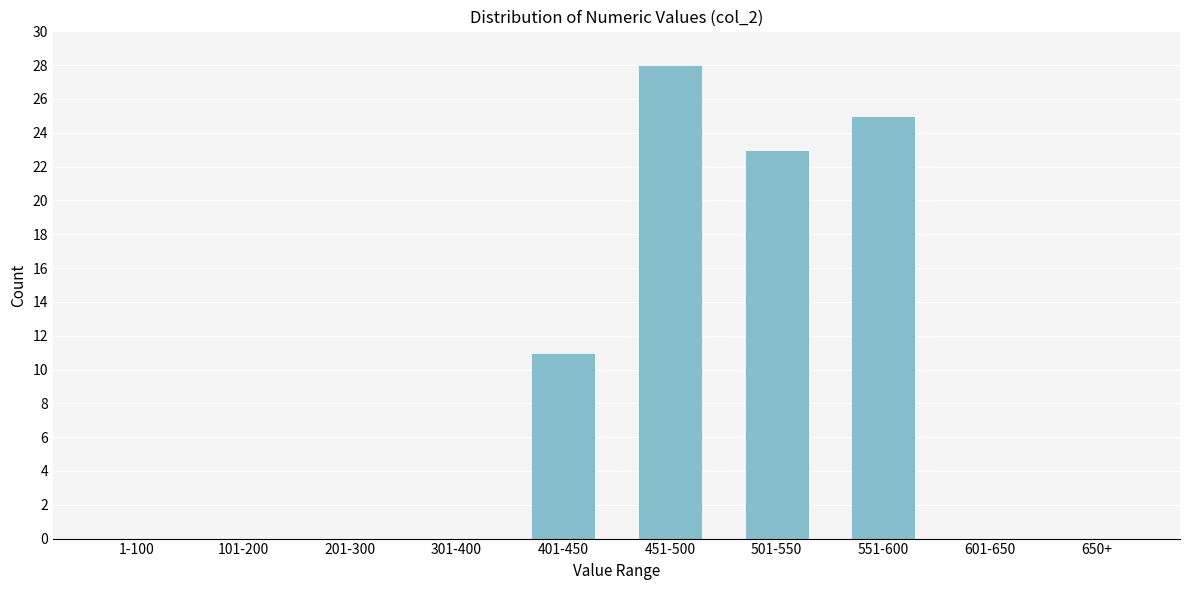

Reading left to right, transcribe all the data shown in this chart.

1-100=0	101-200=0	201-300=0	301-400=0	401-450=11	451-500=28	501-550=23	551-600=25	601-650=0	650+=0